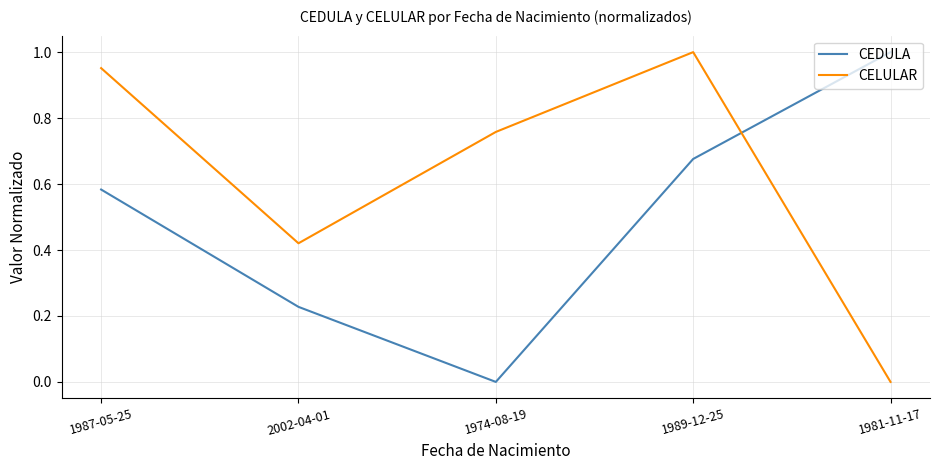

How many lines are shown in the chart?

2